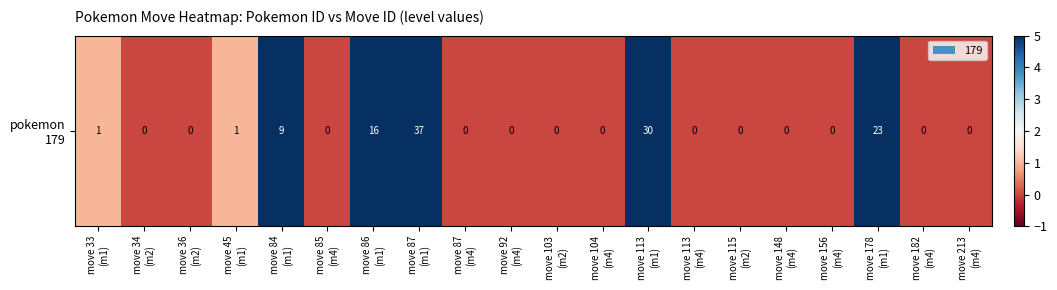

What is the difference between the maximum and minimum values?

37